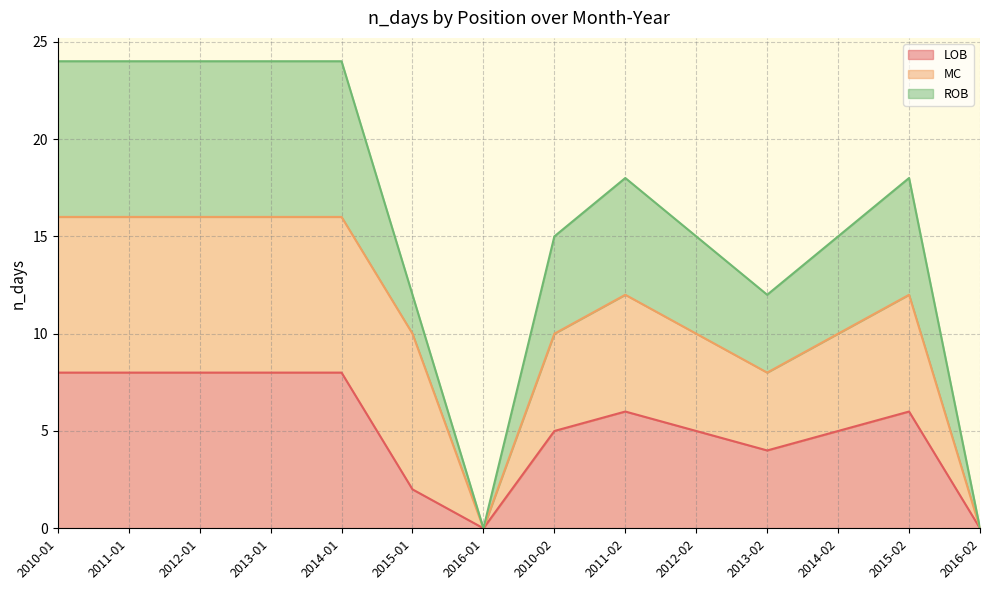

True or false: LOB has more than 2 interior local peaks.

False